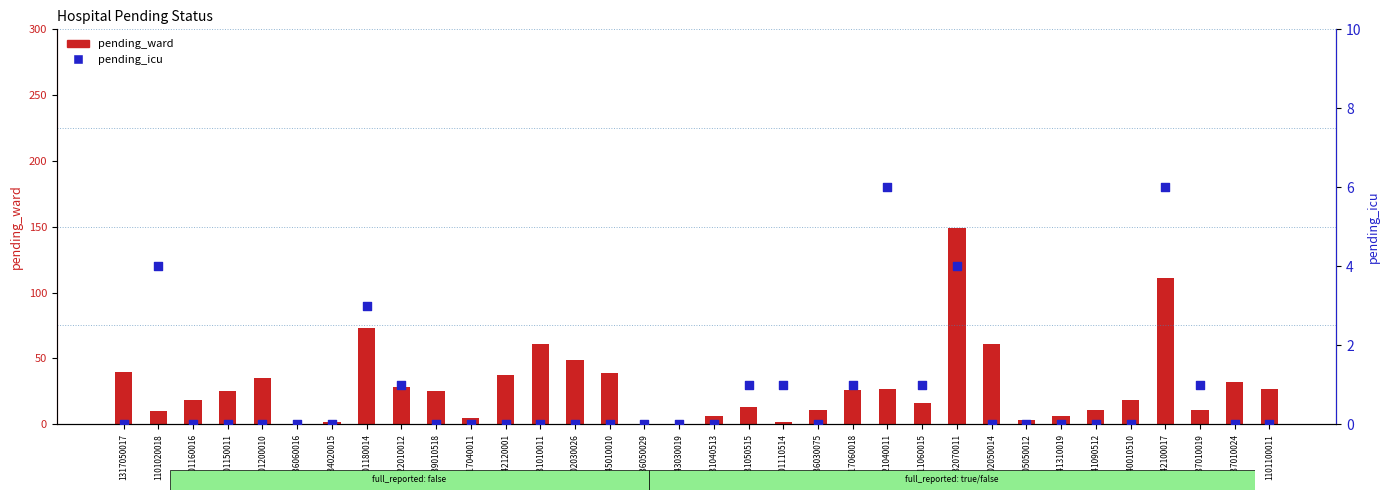

Which series contains the highest Y value?

pending_ward